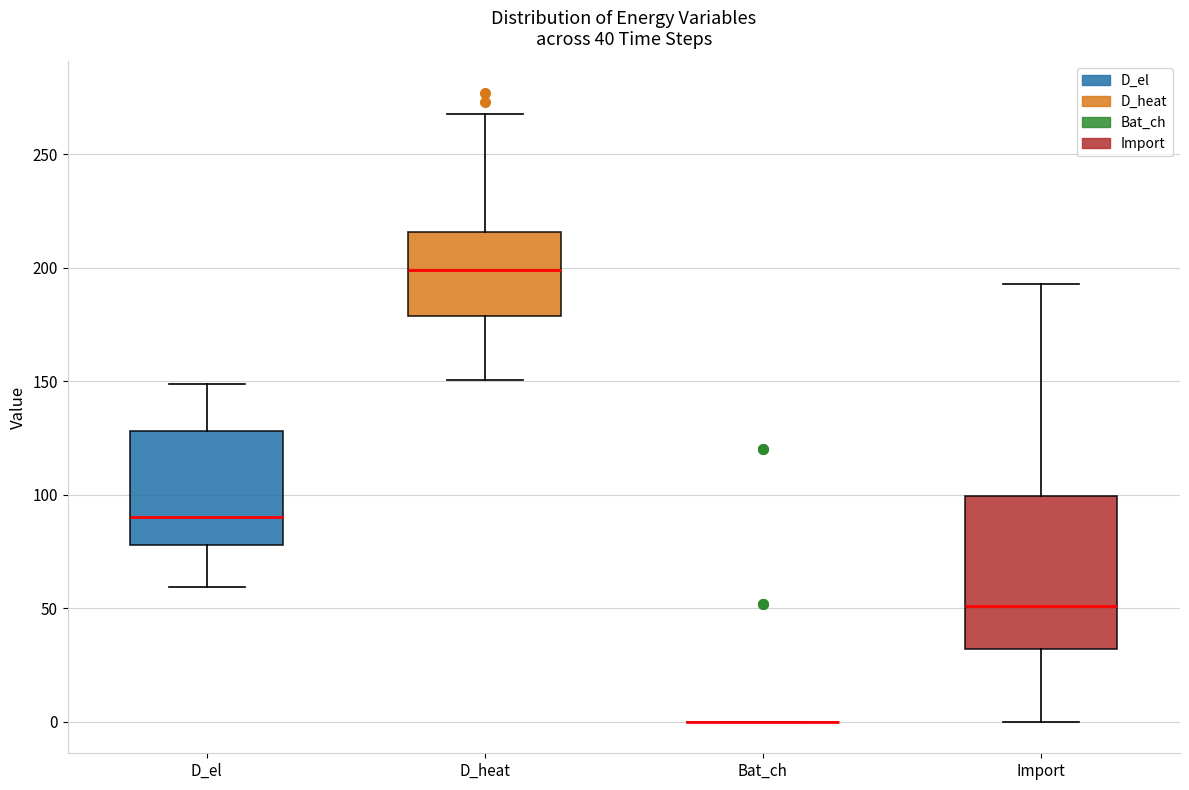

Which box is the tallest, from its lower edge to its upper edge?

Import